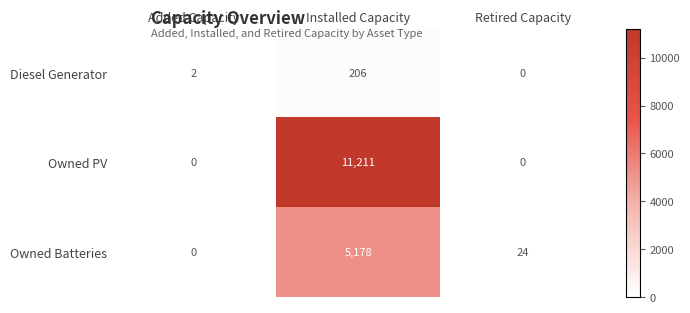

List the series in order of their peak value, lowest first.

Diesel Generator, Owned Batteries, Owned PV